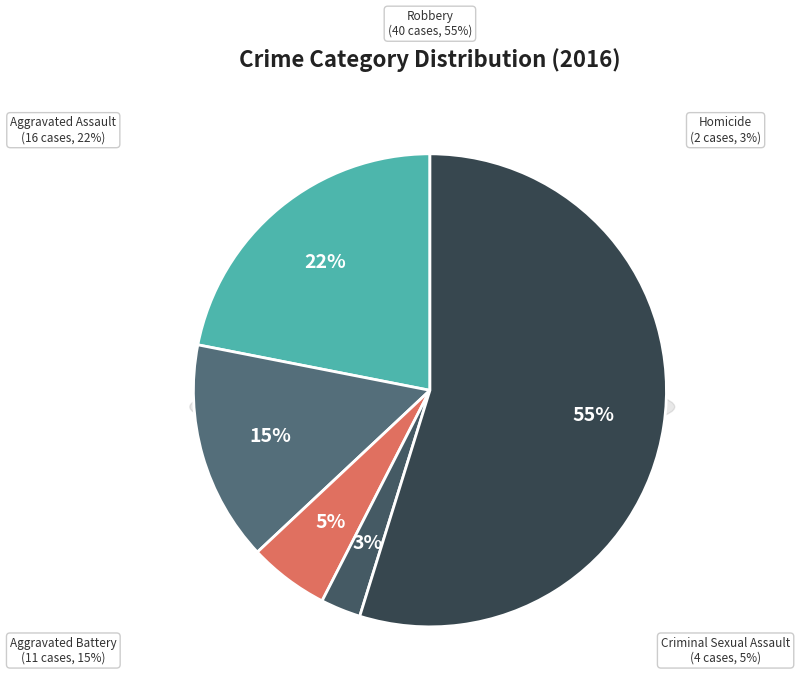

What is the largest slice in the pie chart?

Robbery